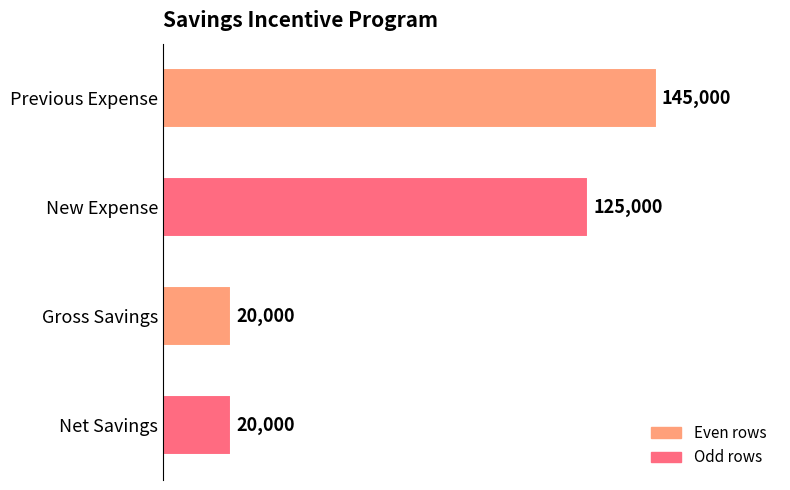

What is the greatest value displayed?

145000